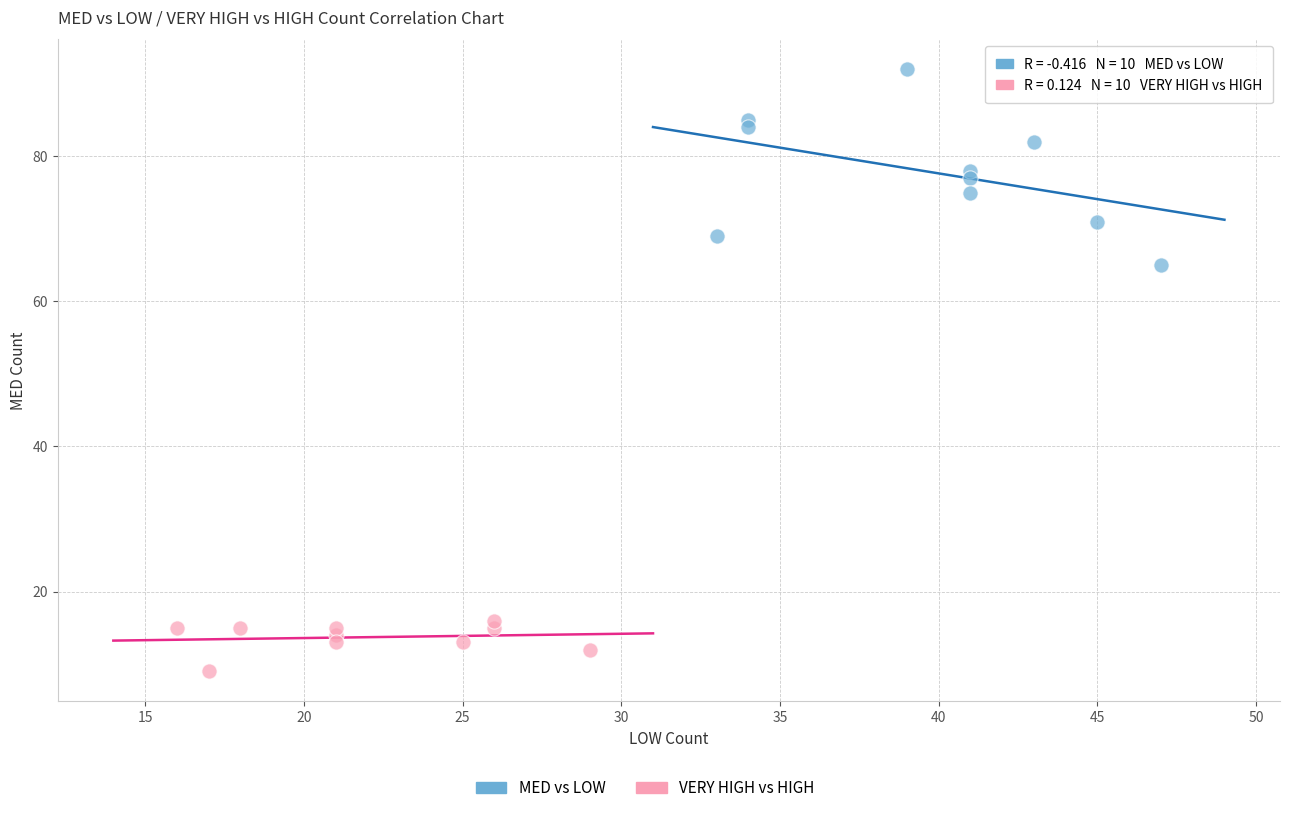

Which series reaches the maximum Y coordinate?

MED vs LOW